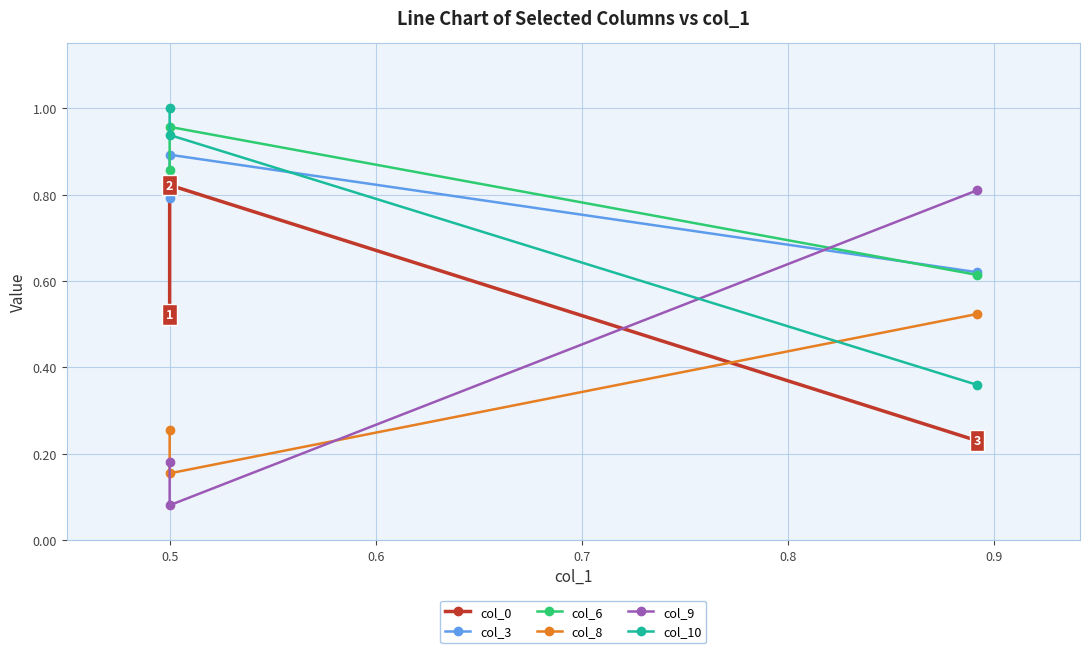

Reading left to right, what are all the values shown in this chart?

col_0: 0.5	0.8	0.2
col_3: 0.8	0.9	0.6
col_6: 0.9	1.0	0.6
col_8: 0.3	0.2	0.5
col_9: 0.2	0.1	0.8
col_10: 1.0	0.9	0.4